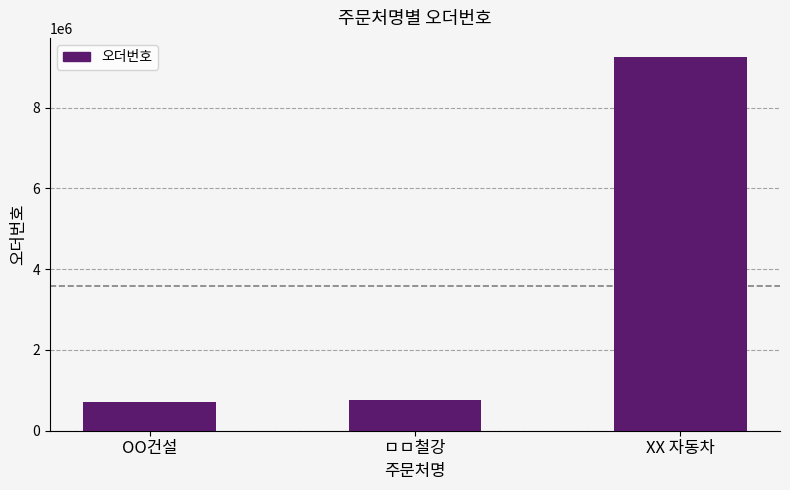

What is the maximum value shown in the chart?

9265907